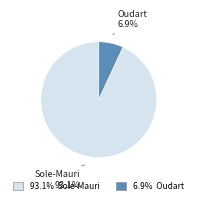

Does any single category account for the majority?

Yes